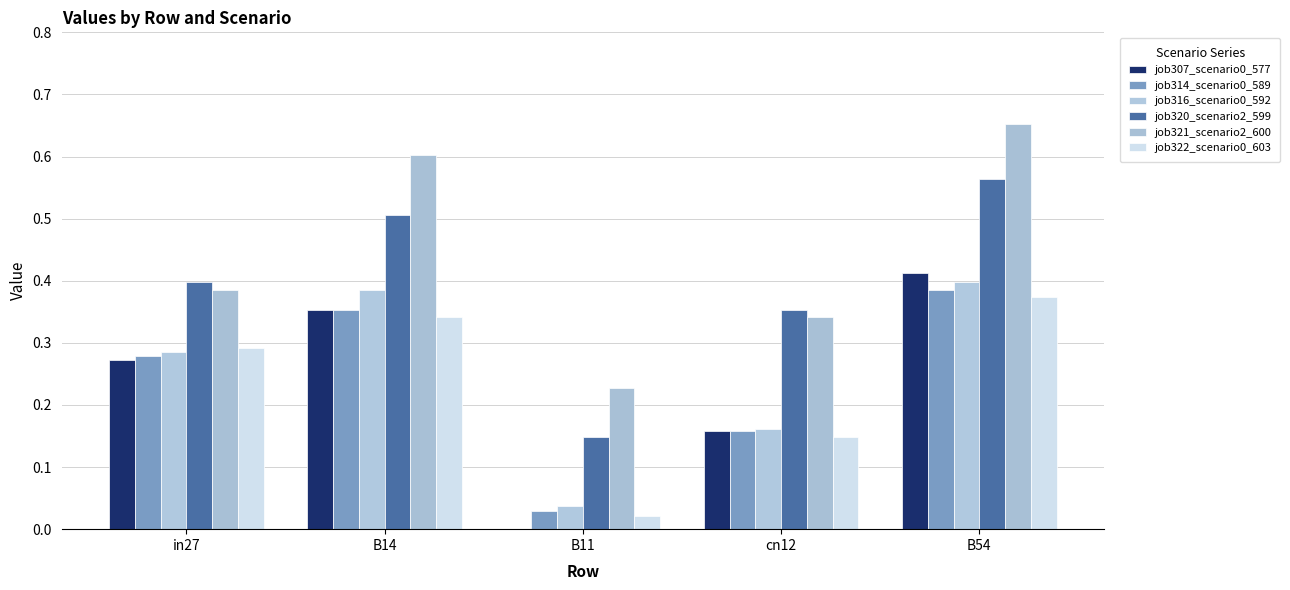

Count the number of data series in this chart.

6